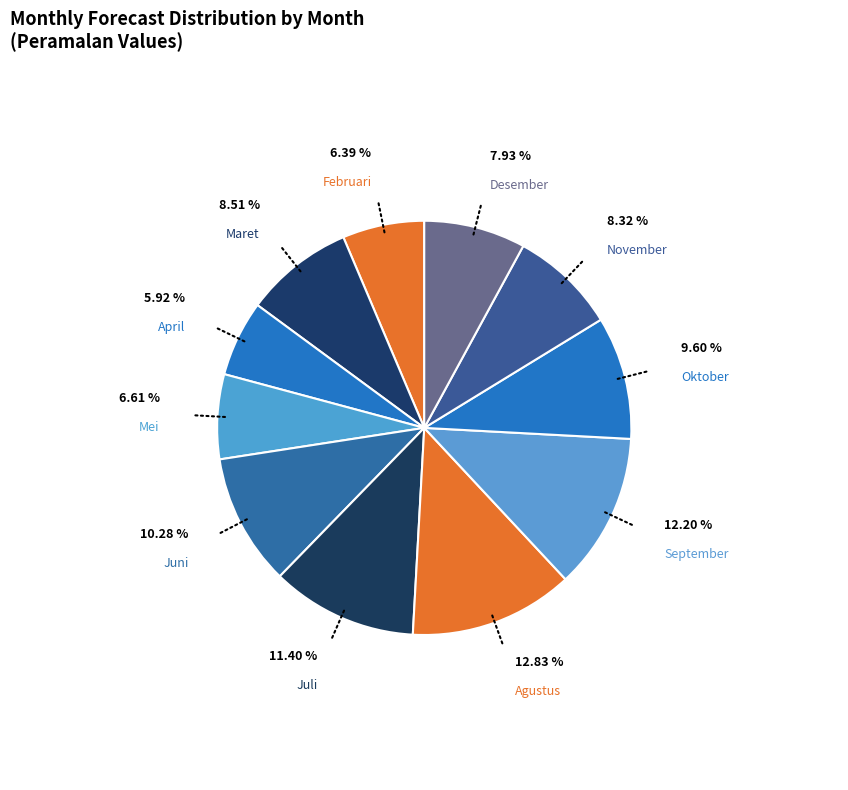

Do Februari and Oktober together represent more than half of the pie?

No